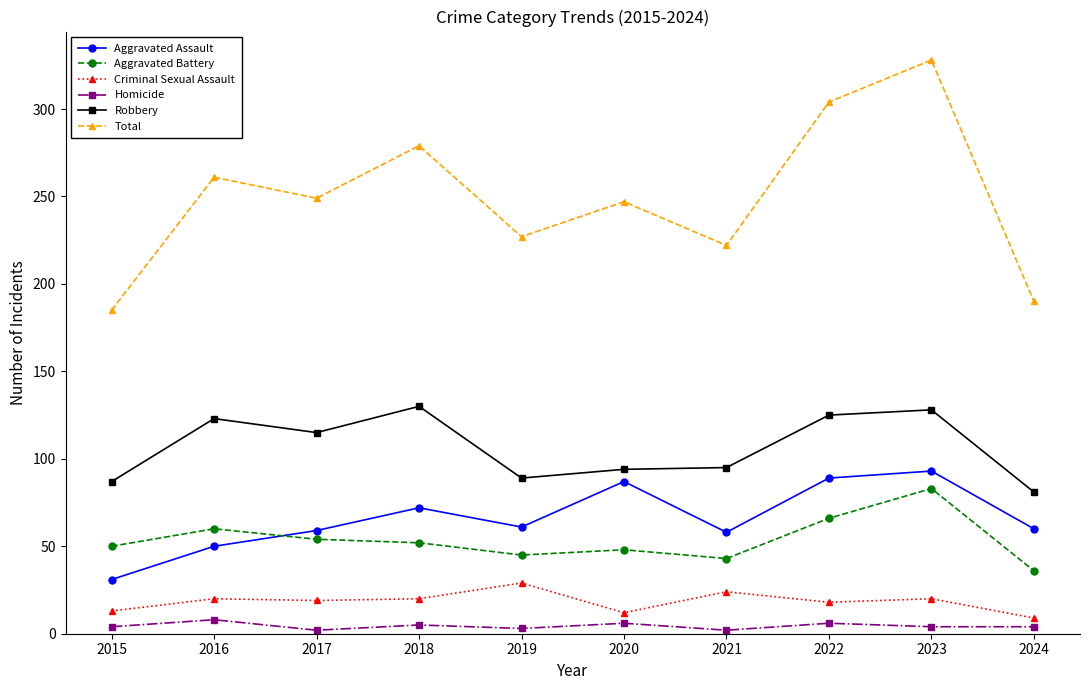

How many categories are shown in the chart?

10